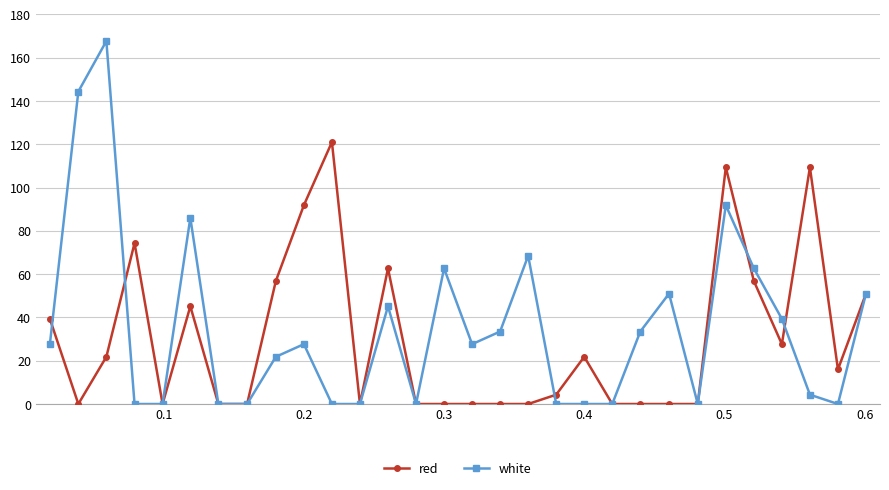

What are all the series names shown in the legend?

red, white